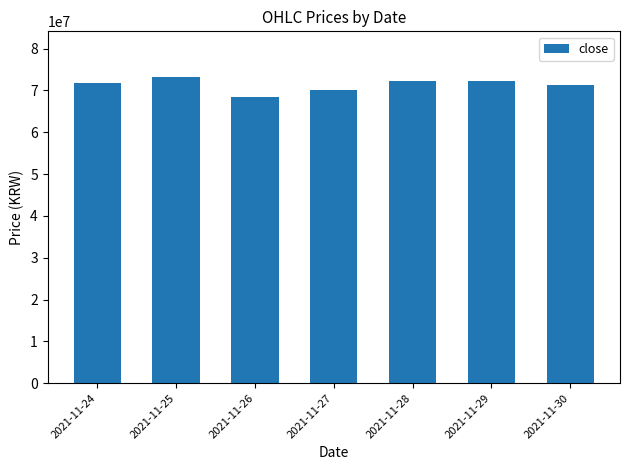

The chart shows a value of 113784611 at 2021-11-28. True or false?

False